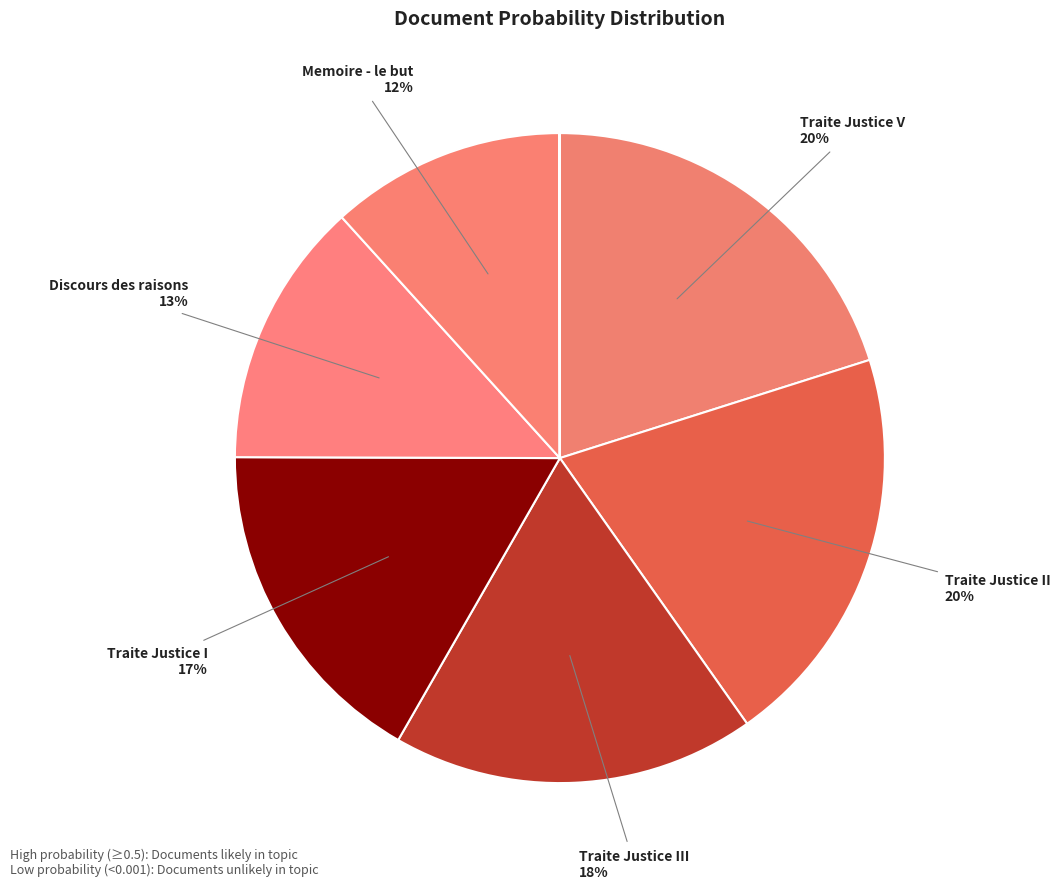

Which slice is the largest?

Traite Justice V